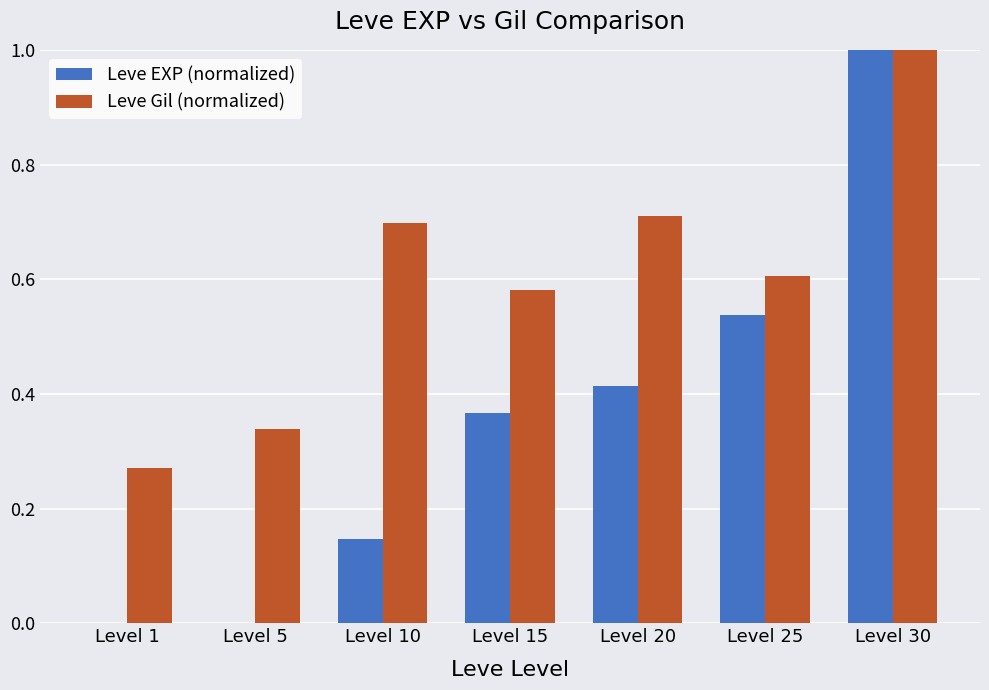

At which category is the sum across all series the highest?

Level 30